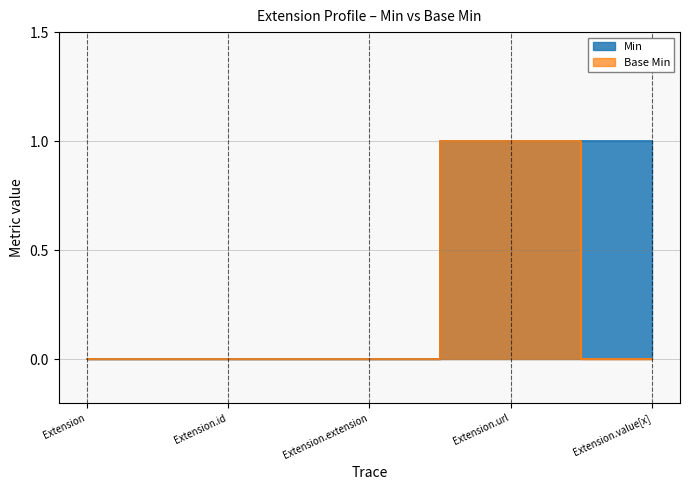

At how many categories does at least one series exceed 0?

2